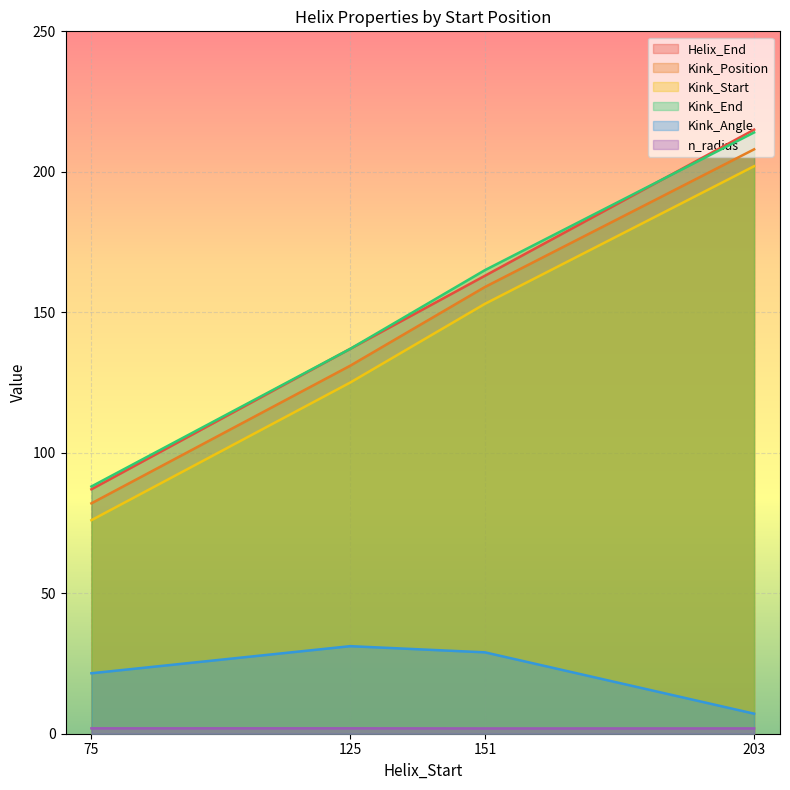

What is the value of the Helix_End point at the 1st from the left?

87.0